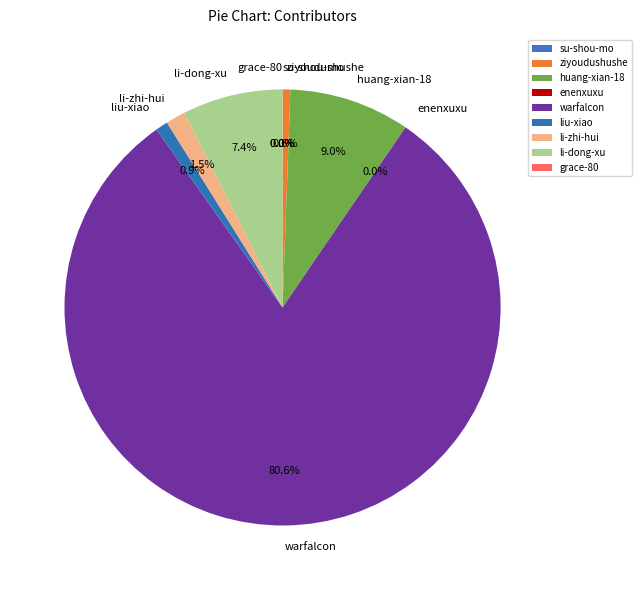

Which slice is the largest?

warfalcon